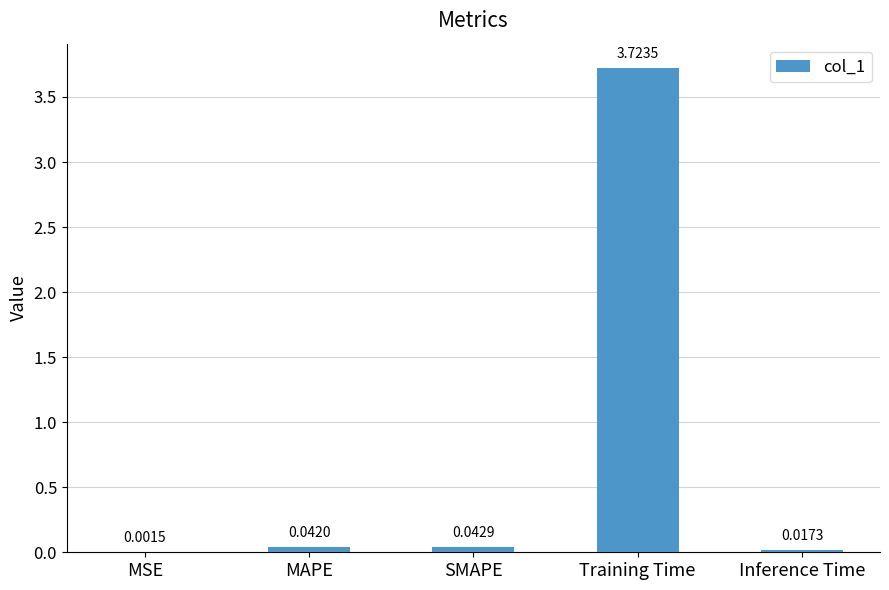

What is the change in value from SMAPE to Training Time?

+3.7